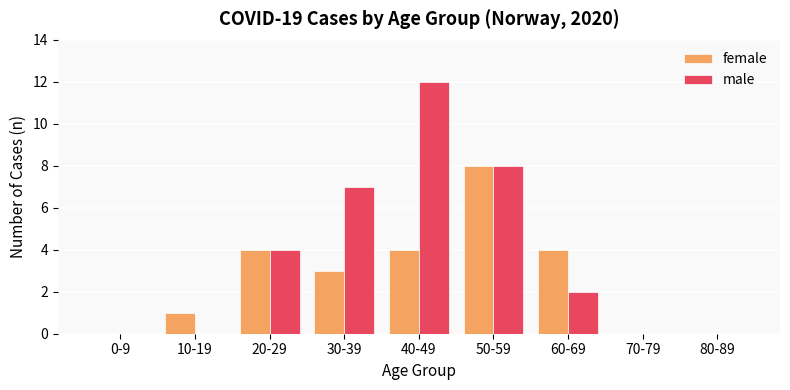

Is it true that male equals 0 at 70-79?

True